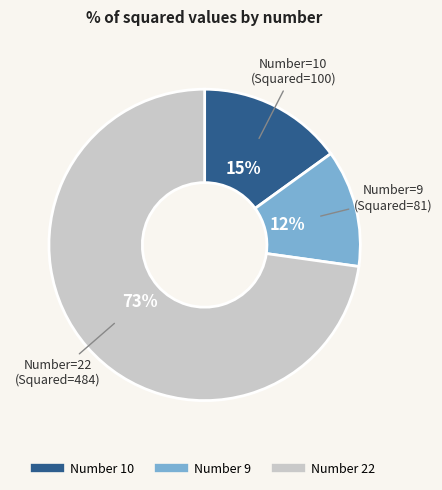

Is there a majority slice in this chart?

Yes